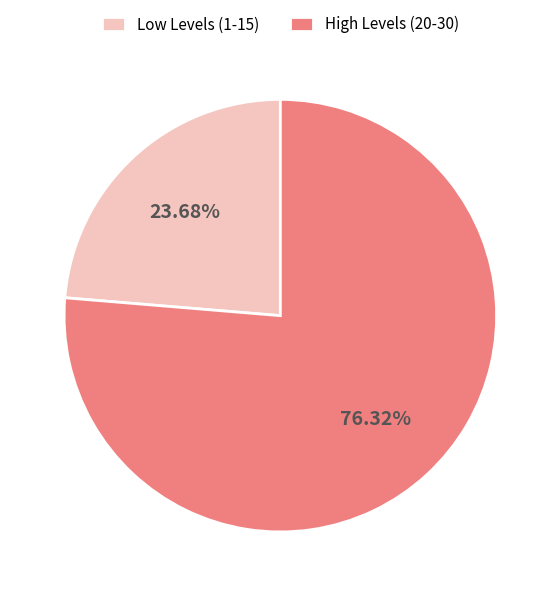

Which category accounts for the majority?

High Levels (20-30)